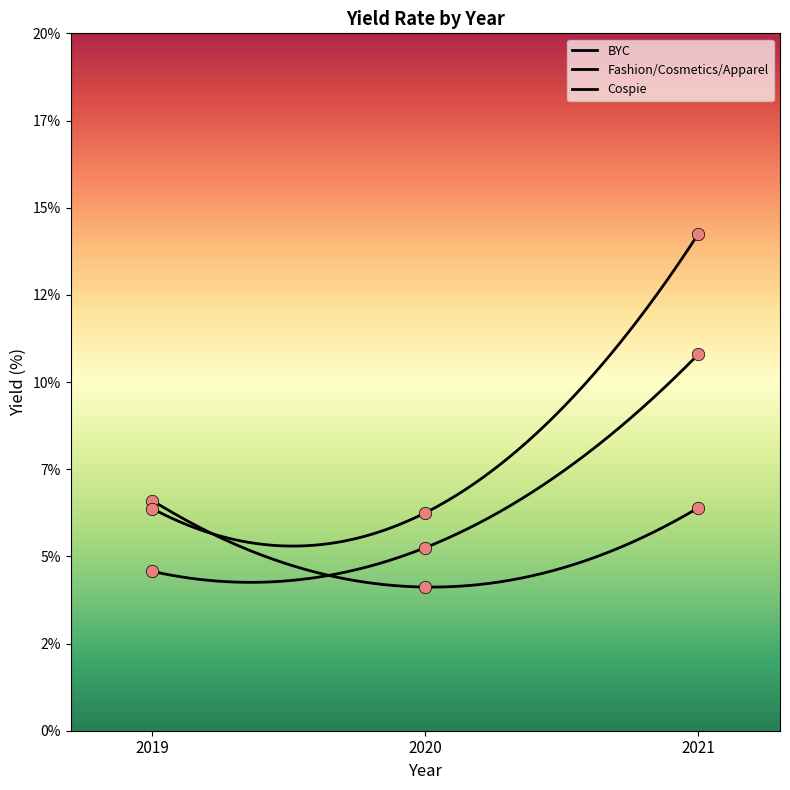

What is the total value across all series at 2021?

31.4